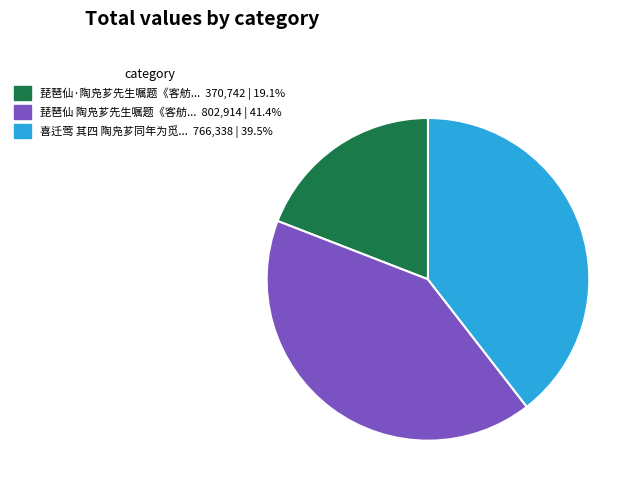

Is there any slice that represents more than half of the pie?

No